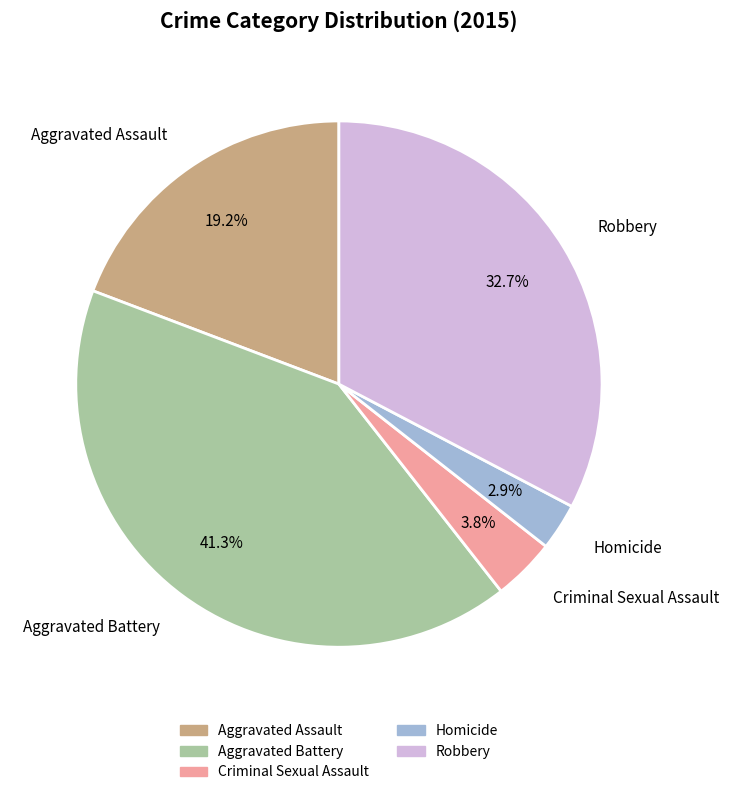

To the nearest percent, what percentage of the pie is Robbery?

33%